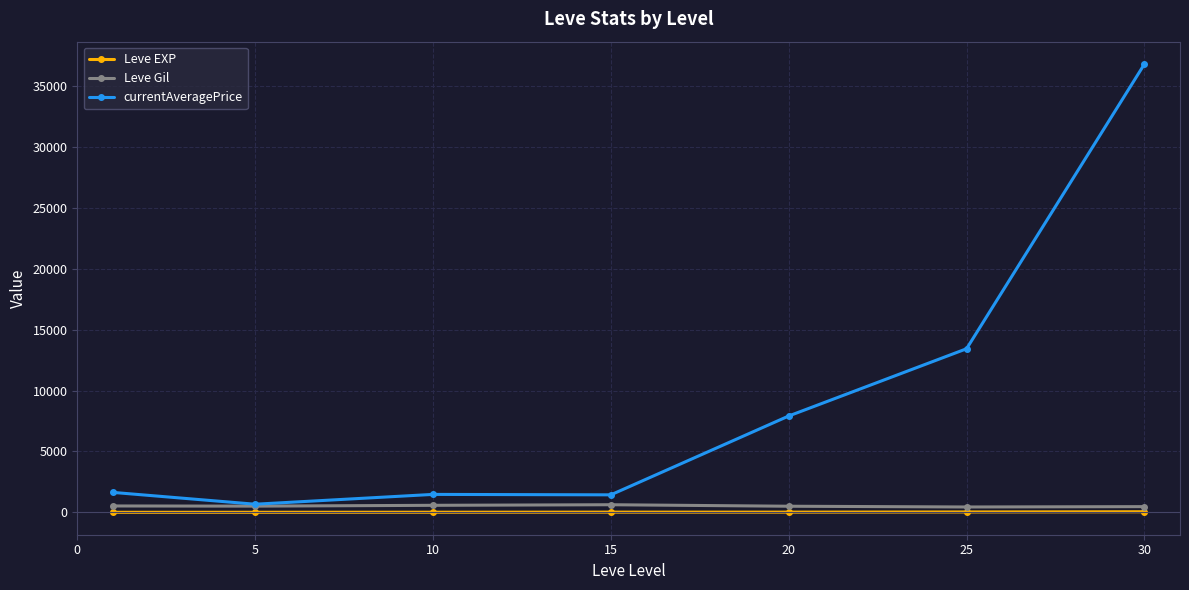

What is the value of the Leve EXP point at the 2nd from the left?

3.7